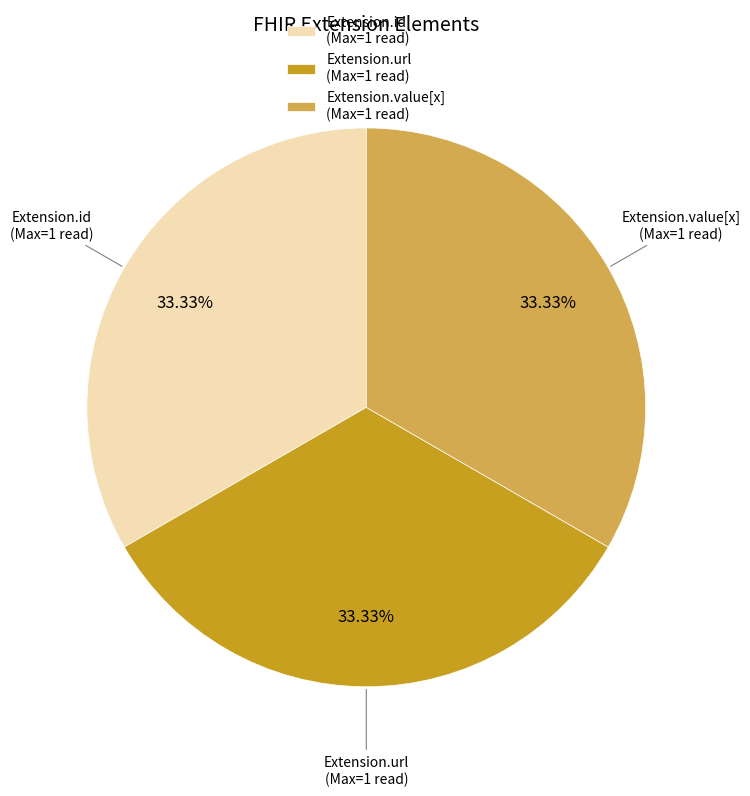

To the nearest percent, what is the difference between the largest and smallest slice percentages?

0%